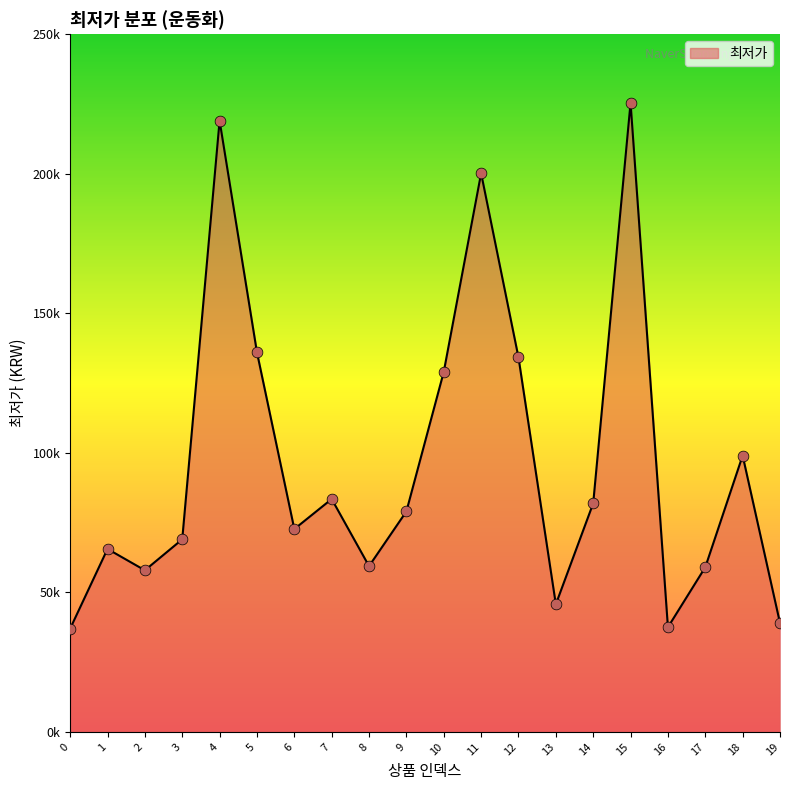

Is this an area chart (filled region under the line)?

Yes